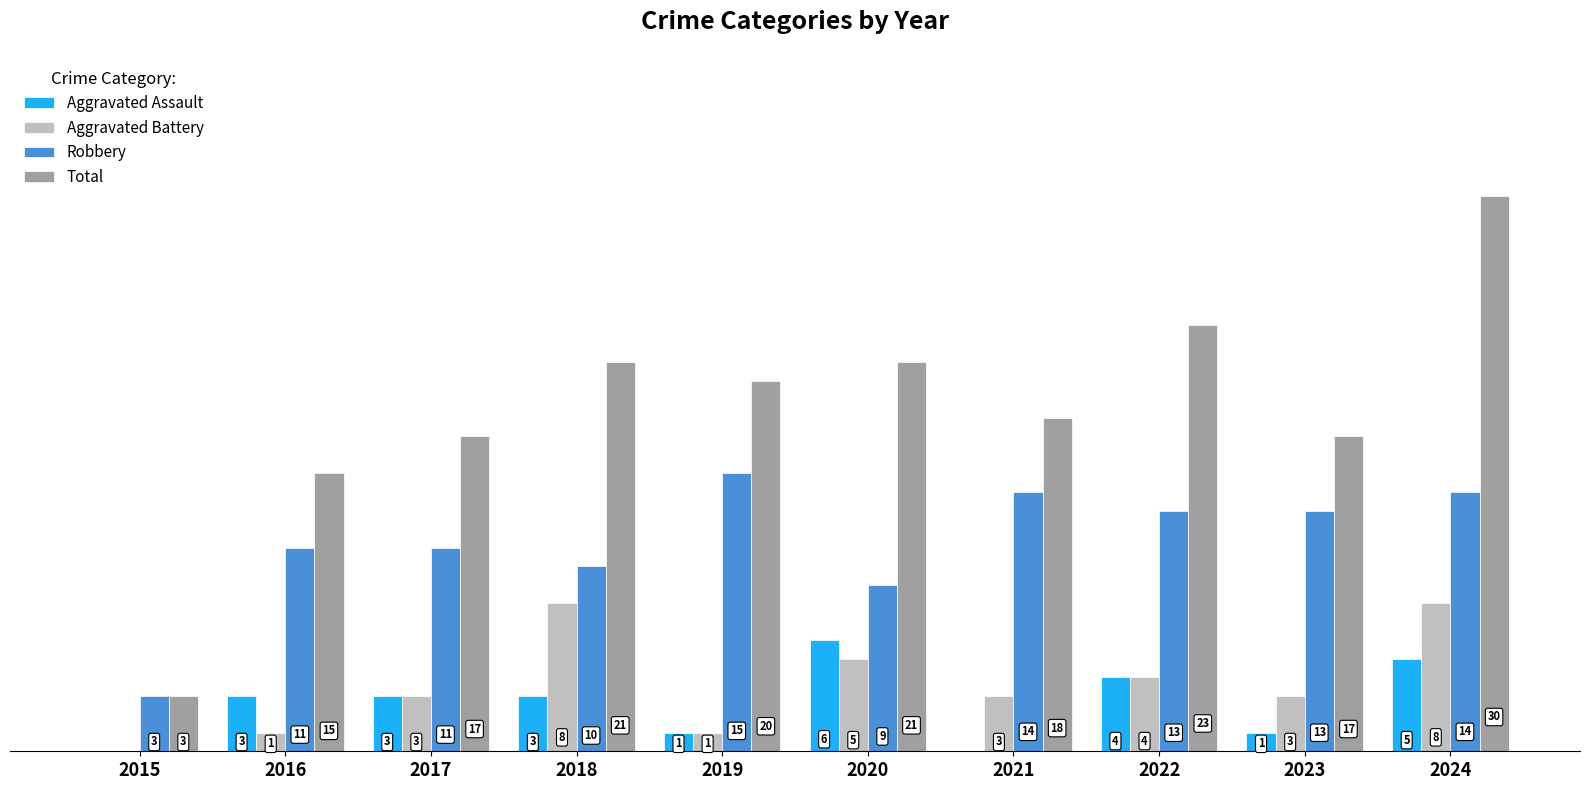

Which series has the widest spread of values?

Total